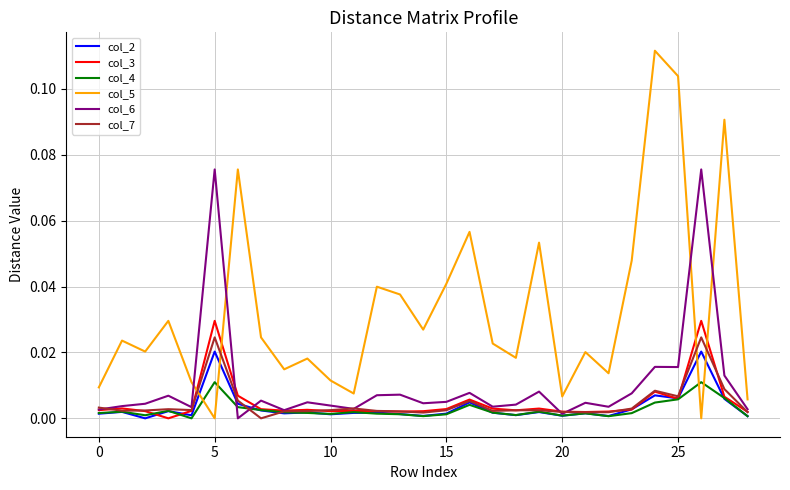

Which series has the largest total across all categories?

col_5